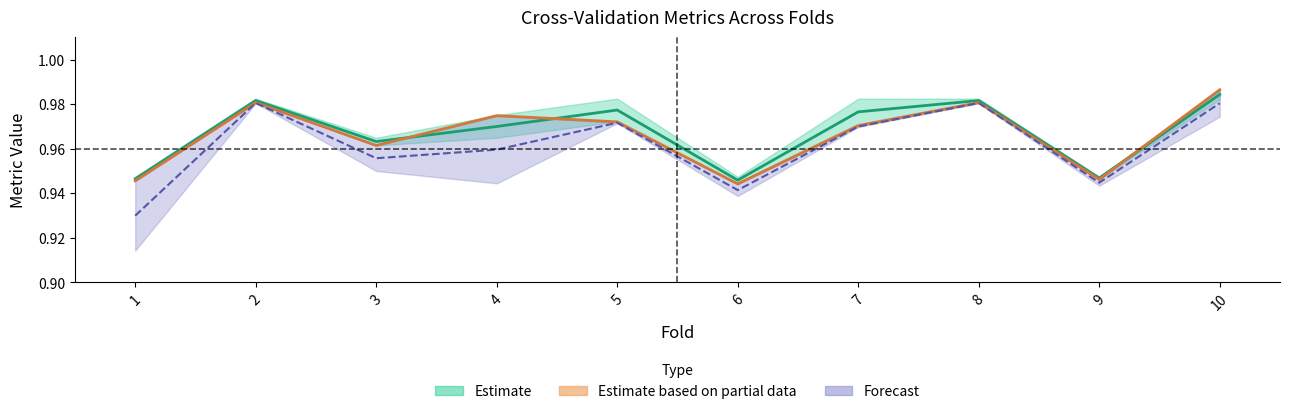

What is the total value across all series at 7?

1.9